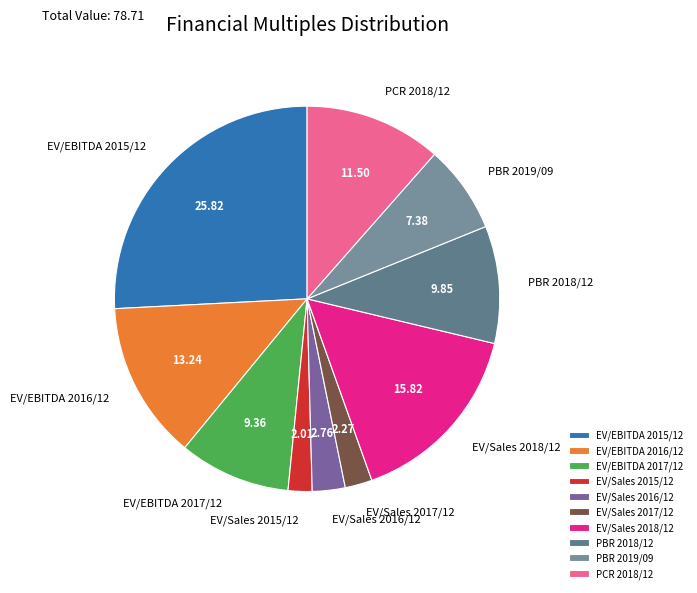

Which slice is the largest?

EV/EBITDA 2015/12